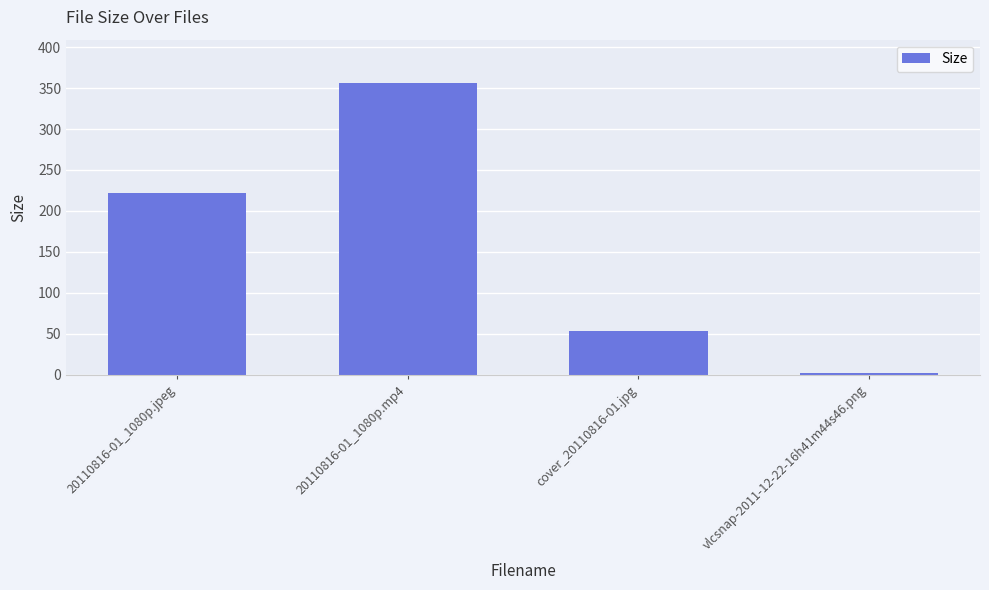

Reading left to right, list all the values displayed in this chart.

20110816-01_1080p.jpeg=221.9	20110816-01_1080p.mp4=355.8	cover_20110816-01.jpg=53.7	vlcsnap-2011-12-22-16h41m44s46.png=1.7